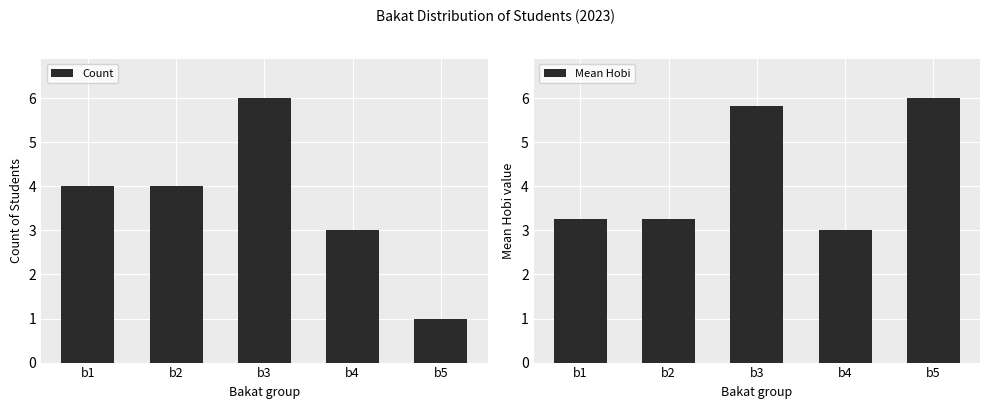

At which label does Mean Hobi reach its peak?

b5